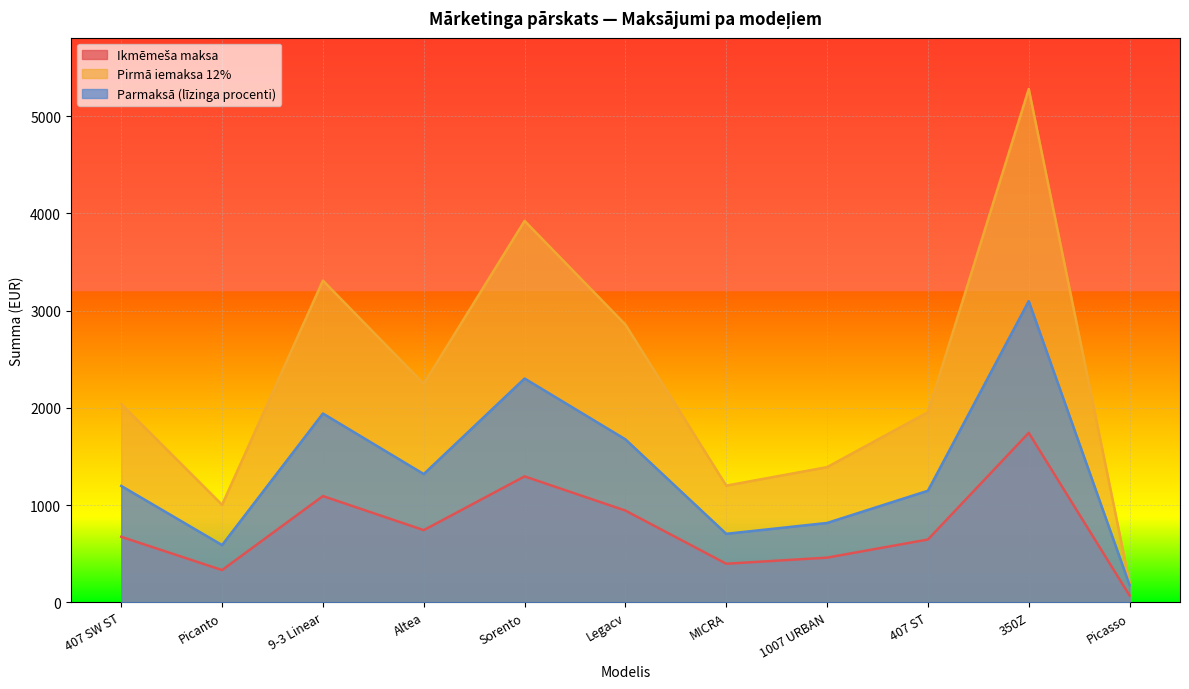

True or false: Ikmēmeša maksa and Parmaksā (līzinga procenti) cross at least once.

False